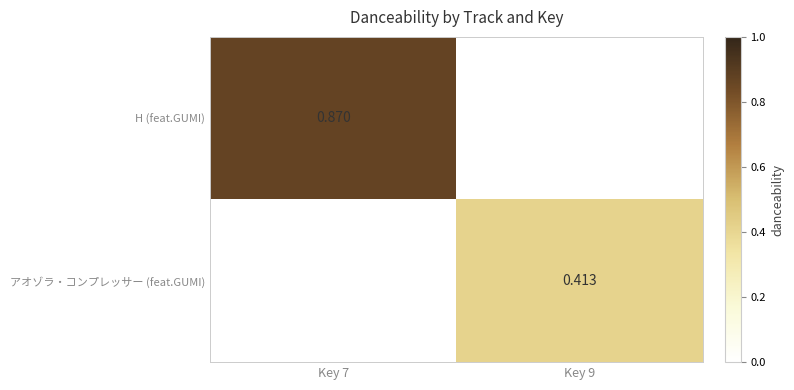

Is the value of H (feat.GUMI) at Key 7 greater than the value of アオゾラ・コンプレッサー (feat.GUMI) at Key 9?

Yes